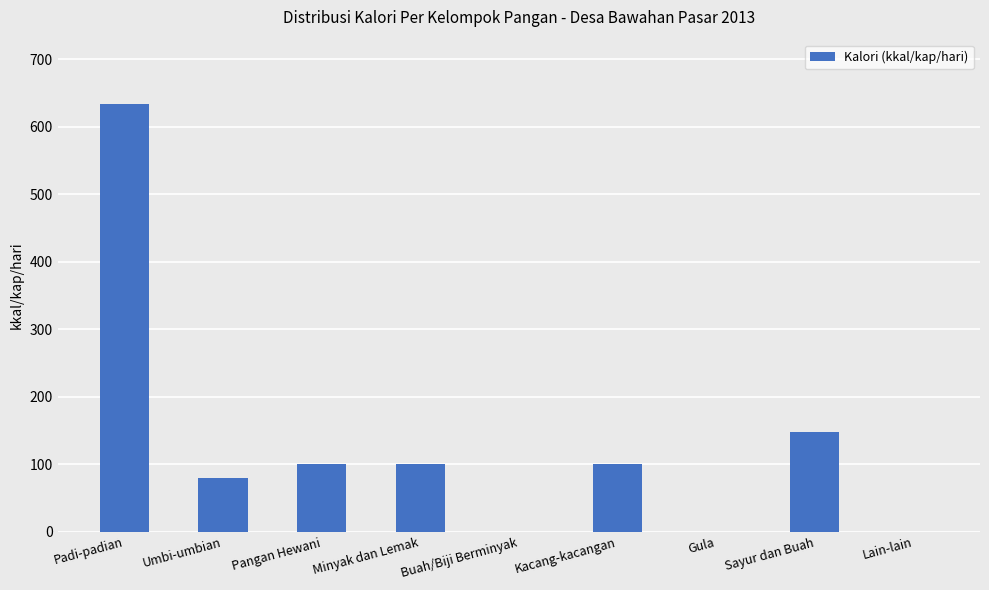

What is the sum of all values?

1160.2